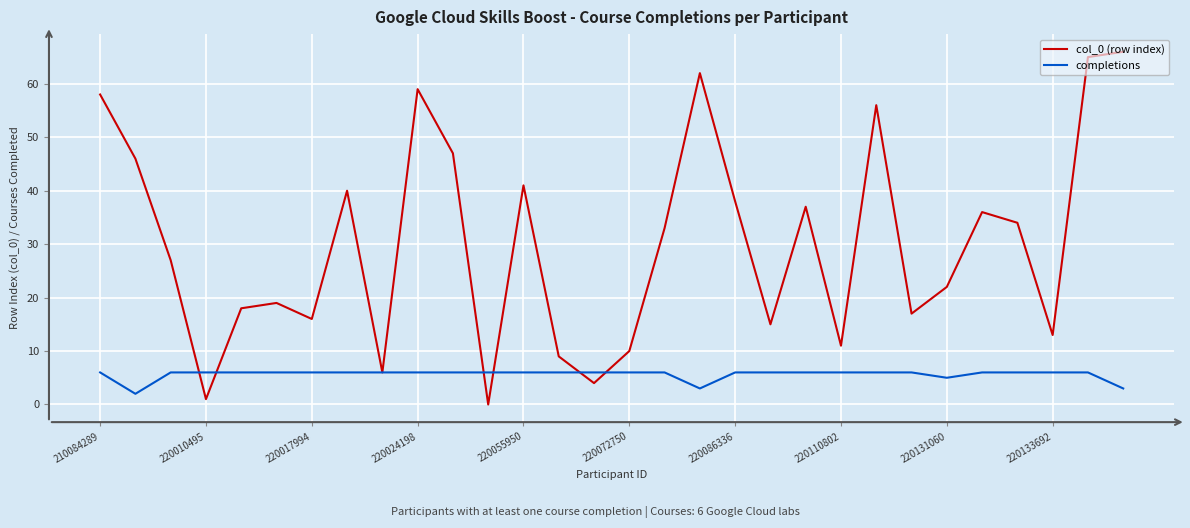

At how many categories does at least one series exceed 35?

13